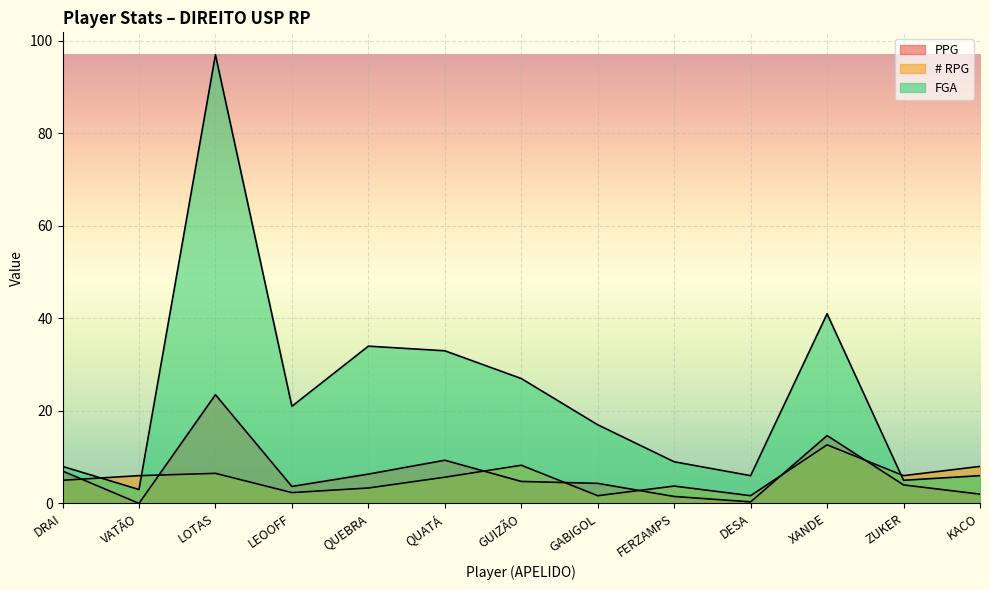

What is the label of the 7th point from the left?

GUIZÃO